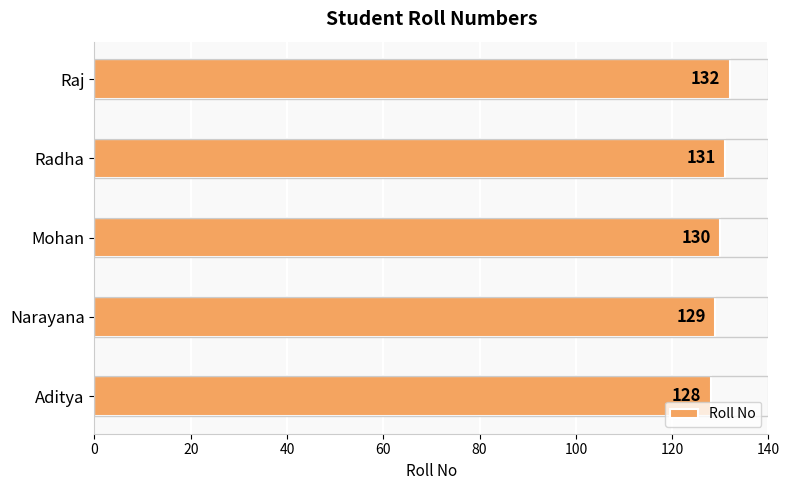

Are the bars grouped side by side (vs. stacked)?

No